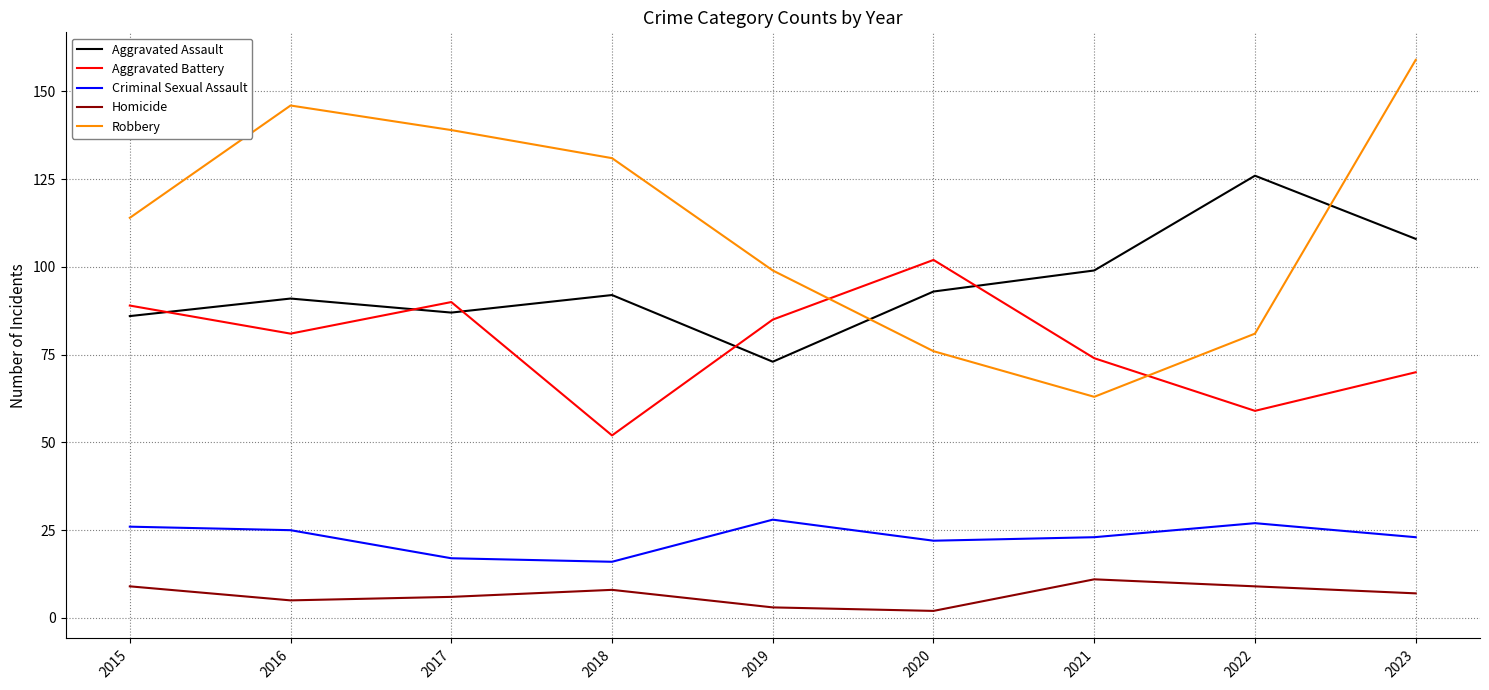

True or false: Homicide has more than 0 interior local peaks.

True